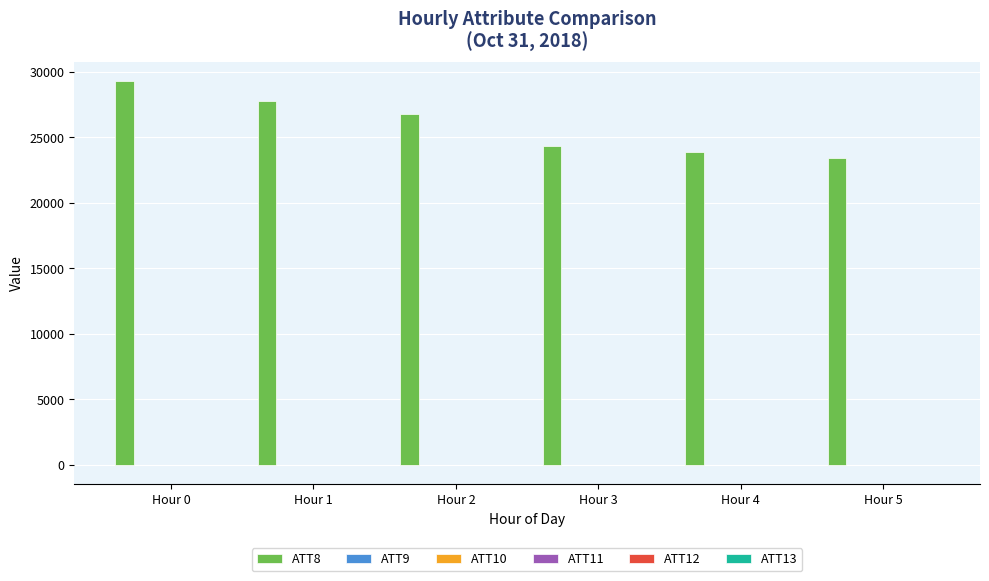

What is the maximum value shown in the chart?

29300.0